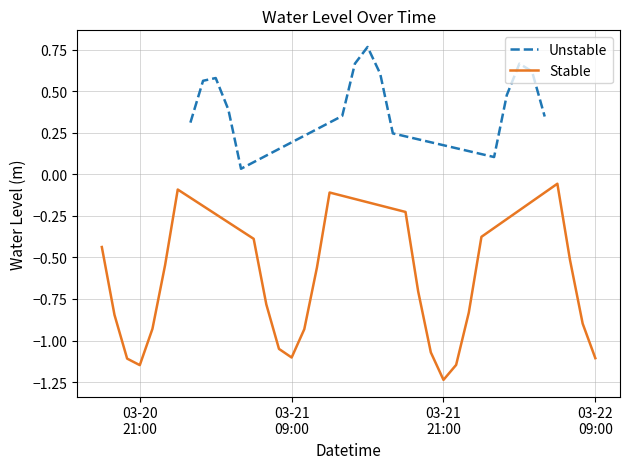

At which category does the data reach its first local peak?

2023-03-21 03:00:00